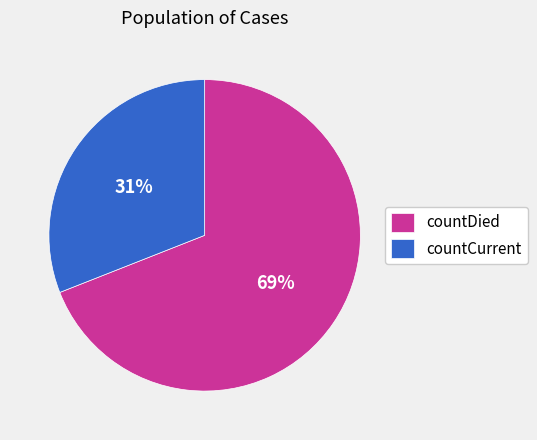

Which category has the smallest portion of the pie?

countCurrent